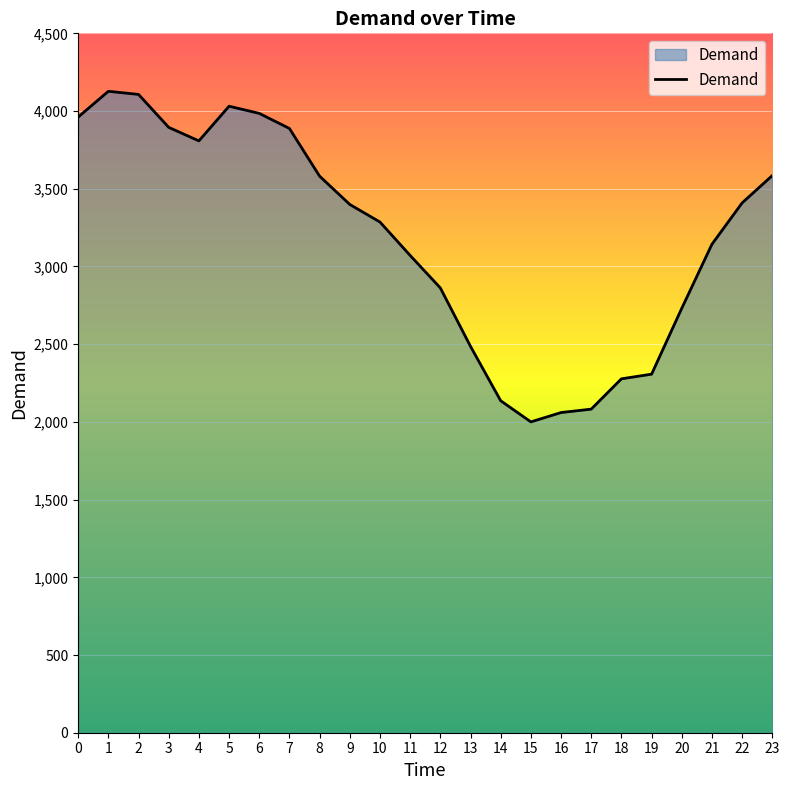

What is the minimum value shown in the chart?

2000